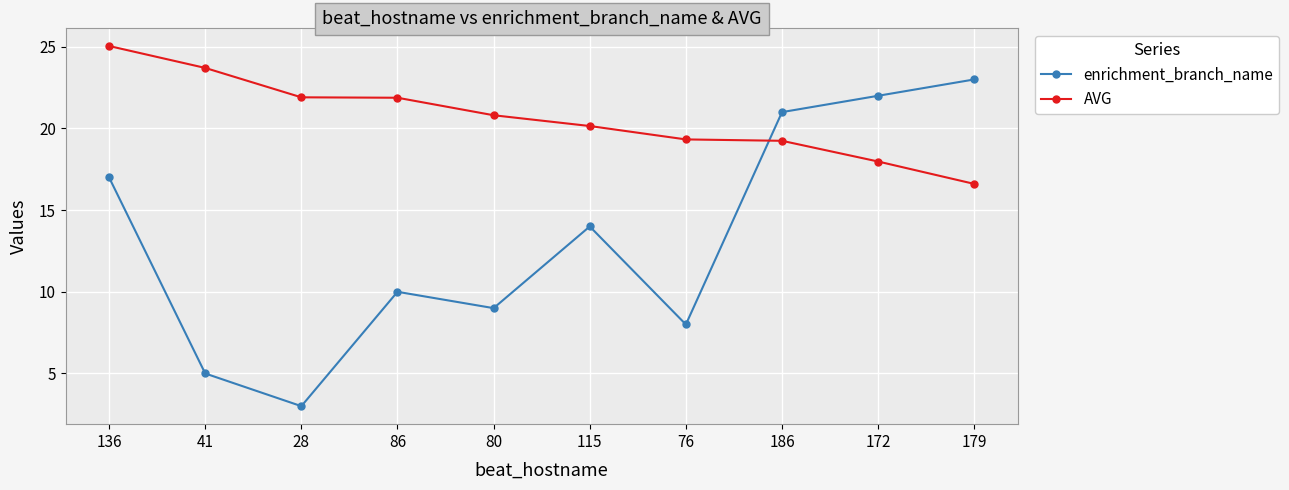

True or false: enrichment_branch_name has more than 2 interior local peaks.

False